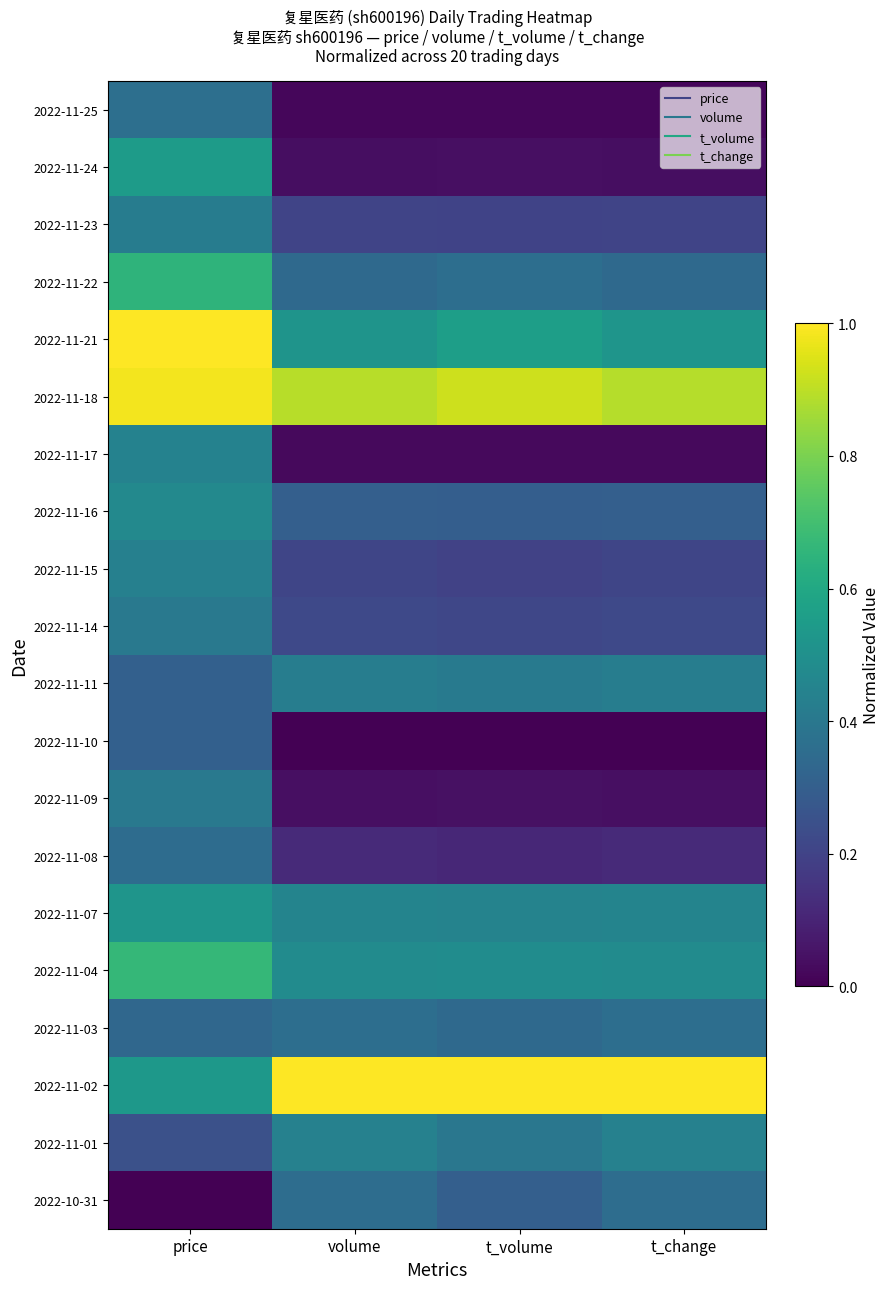

Reading right to left, list all the values displayed in this chart.

2022-11-25: t_change=0.0	t_volume=0.0	volume=0.0	price=0.4
2022-11-24: t_change=0.0	t_volume=0.0	volume=0.0	price=0.5
2022-11-23: t_change=0.2	t_volume=0.2	volume=0.2	price=0.4
2022-11-22: t_change=0.3	t_volume=0.4	volume=0.3	price=0.7
2022-11-21: t_change=0.5	t_volume=0.6	volume=0.5	price=1.0
2022-11-18: t_change=0.9	t_volume=0.9	volume=0.9	price=1.0
2022-11-17: t_change=0.0	t_volume=0.0	volume=0.0	price=0.4
2022-11-16: t_change=0.3	t_volume=0.3	volume=0.3	price=0.5
2022-11-15: t_change=0.2	t_volume=0.2	volume=0.2	price=0.4
2022-11-14: t_change=0.2	t_volume=0.2	volume=0.2	price=0.4
2022-11-11: t_change=0.4	t_volume=0.4	volume=0.4	price=0.3
2022-11-10: t_change=0.0	t_volume=0.0	volume=0.0	price=0.3
2022-11-09: t_change=0.0	t_volume=0.0	volume=0.0	price=0.4
2022-11-08: t_change=0.1	t_volume=0.1	volume=0.1	price=0.4
2022-11-07: t_change=0.5	t_volume=0.4	volume=0.5	price=0.5
2022-11-04: t_change=0.5	t_volume=0.5	volume=0.5	price=0.7
2022-11-03: t_change=0.4	t_volume=0.3	volume=0.4	price=0.3
2022-11-02: t_change=1.0	t_volume=1.0	volume=1.0	price=0.5
2022-11-01: t_change=0.4	t_volume=0.4	volume=0.4	price=0.2
2022-10-31: t_change=0.4	t_volume=0.3	volume=0.4	price=0.0